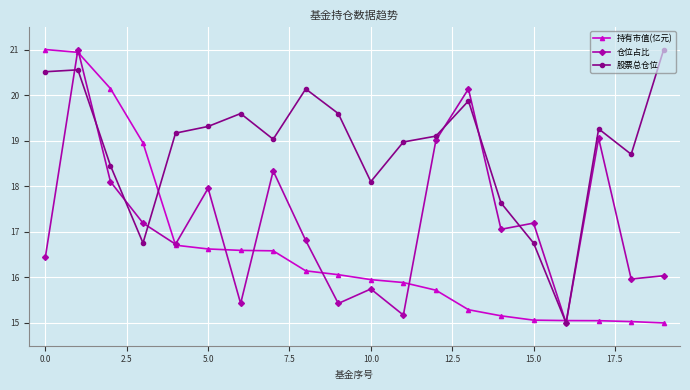

How many values in the 持有市值(亿元) series are below 16?

10